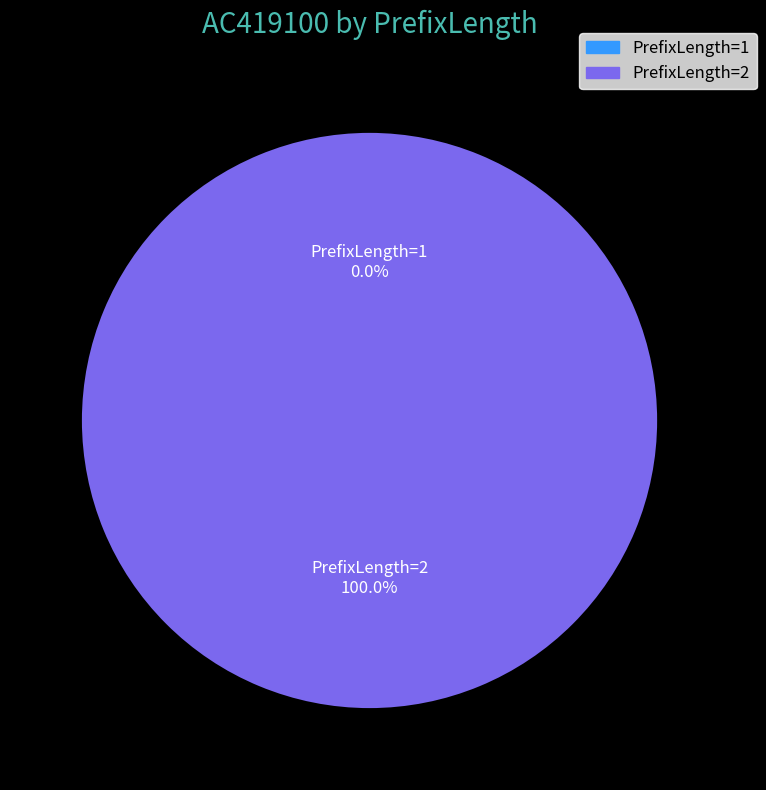

How many segments does this pie chart have?

2